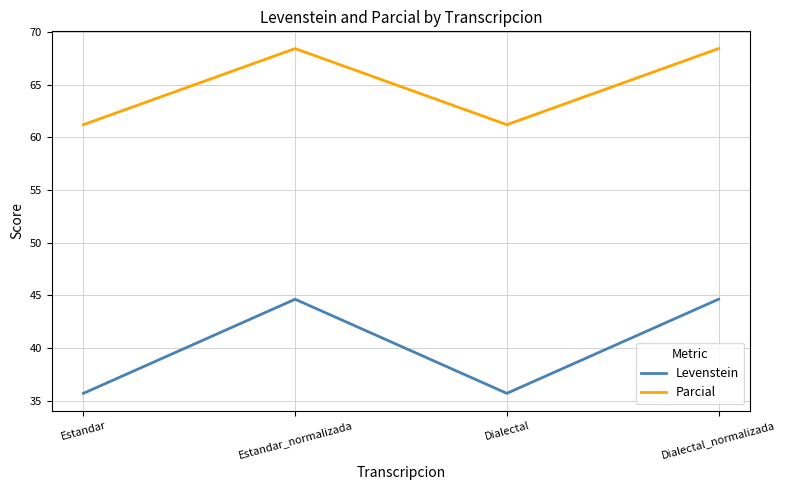

Reading left to right, extract all data points from this chart.

Levenstein: Estandar=35.7	Estandar_normalizada=44.6	Dialectal=35.7	Dialectal_normalizada=44.6
Parcial: Estandar=61.2	Estandar_normalizada=68.4	Dialectal=61.2	Dialectal_normalizada=68.4